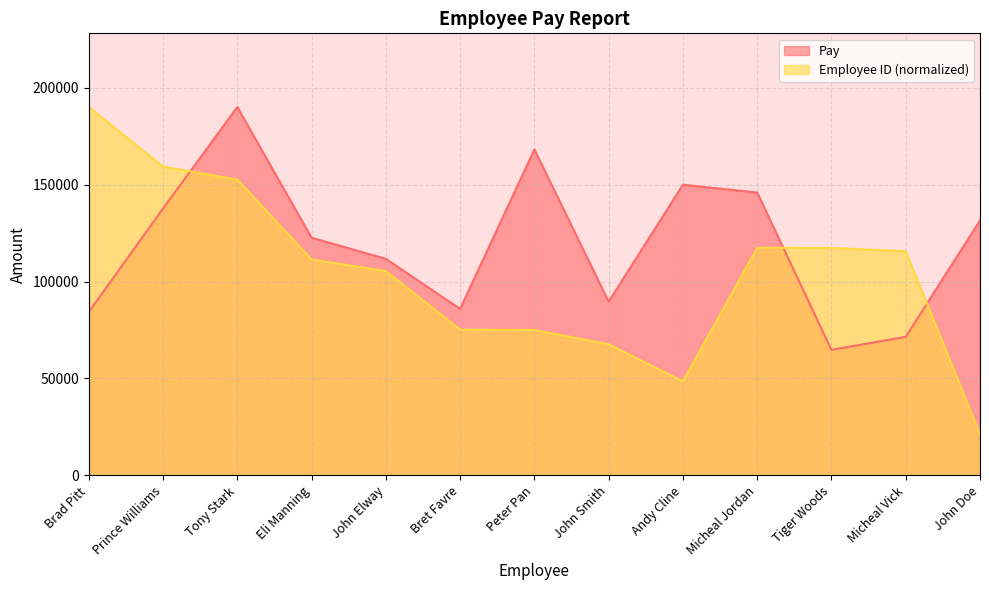

At which category is the sum across all series the highest?

Tony Stark